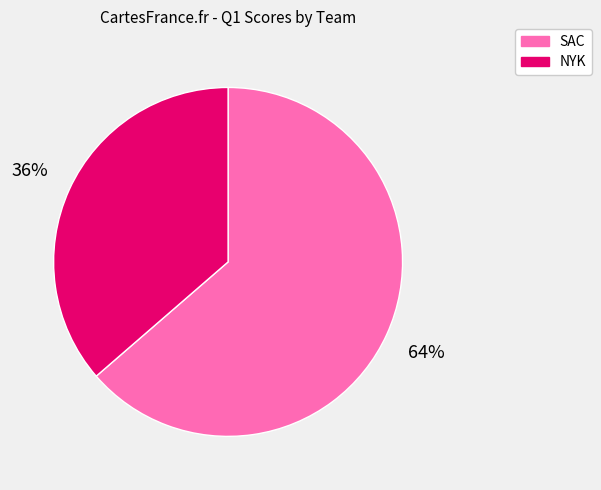

What is the ratio of the value at NYK to the value at SAC?

0.6